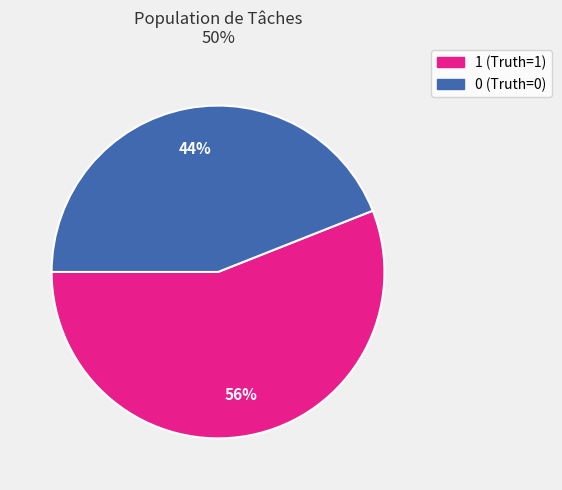

To the nearest percent, what portion does 1 represent?

56%